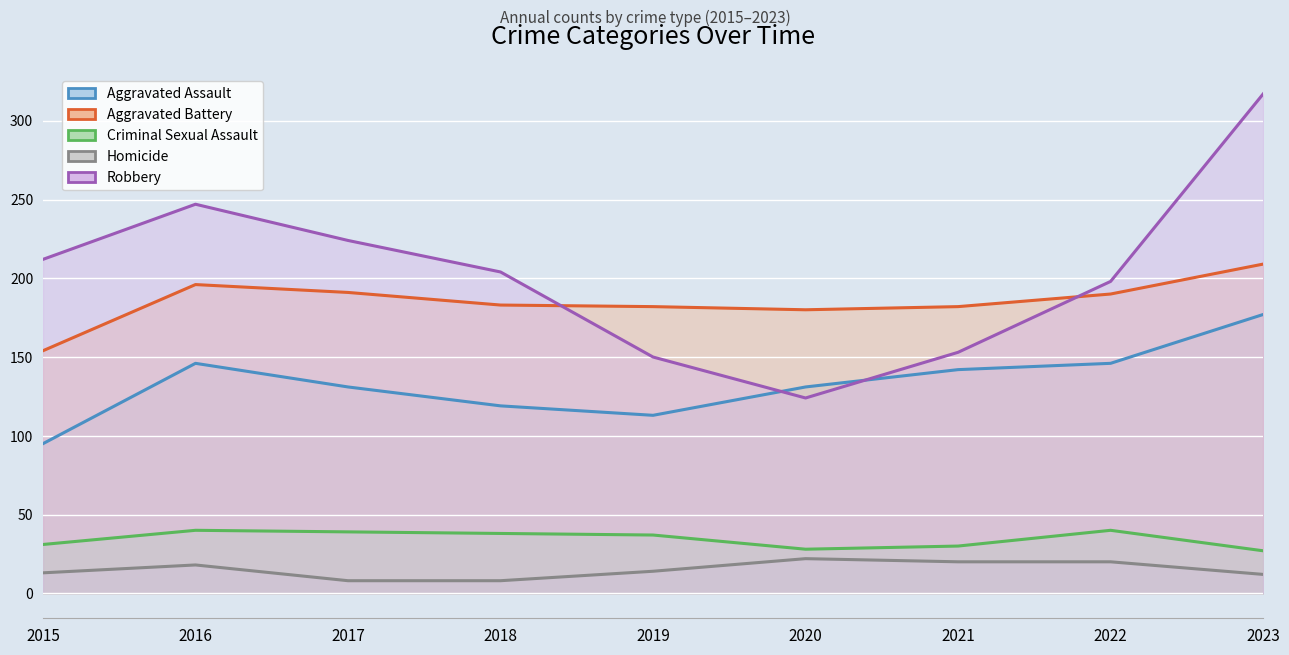

What is the average value of the Homicide series?

15